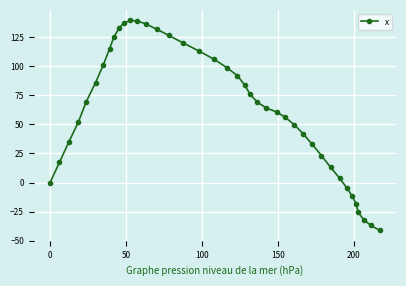

What is the sum of all values?

2476.9